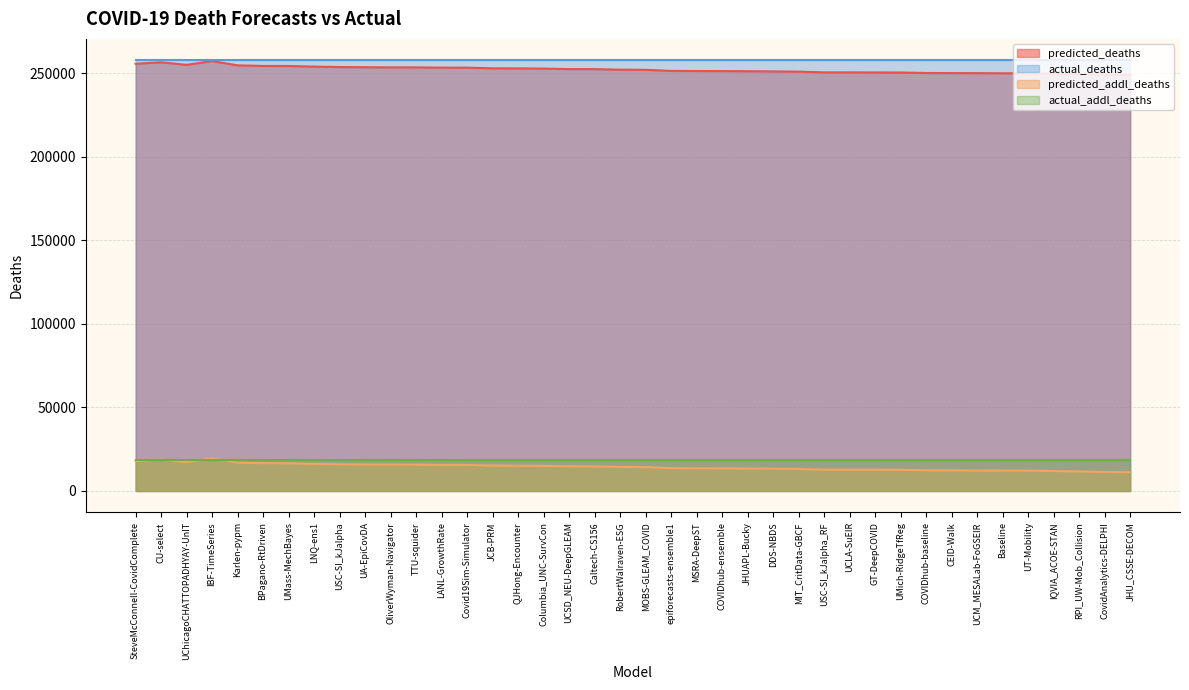

True or false: predicted_addl_deaths has a value of 12171.5 at UT-Mobility.

True